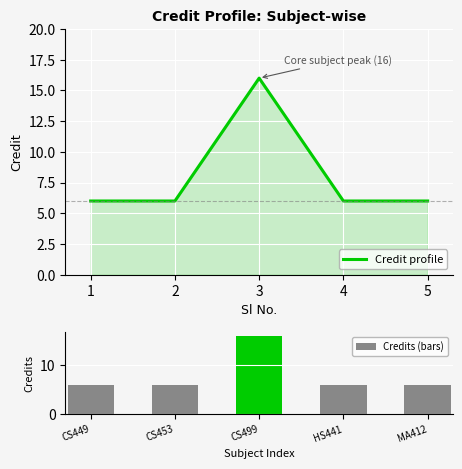

Does the chart contain any negative values?

No